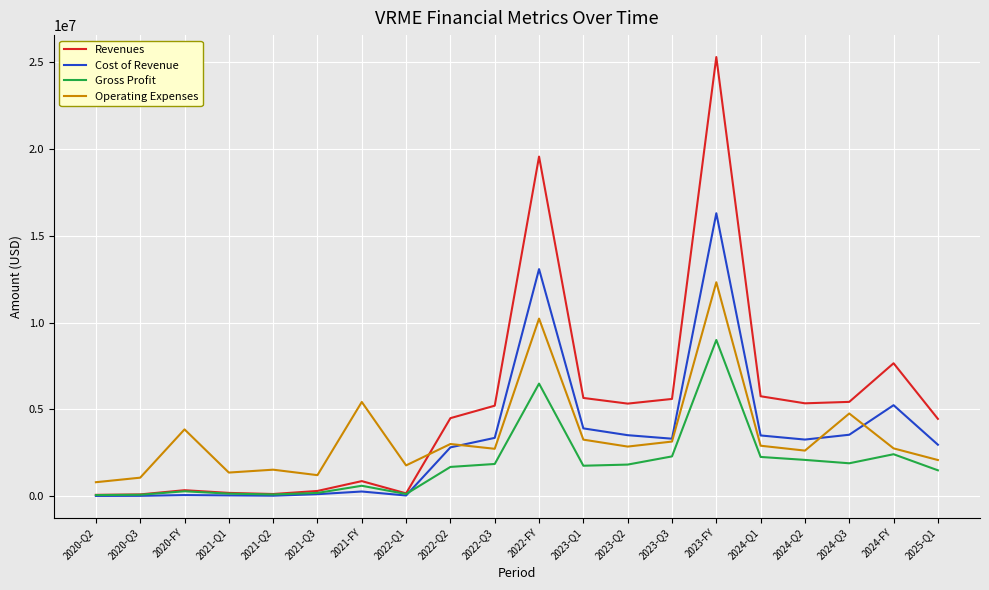

At which label is Cost of Revenue closest to 8161586?

2024-FY